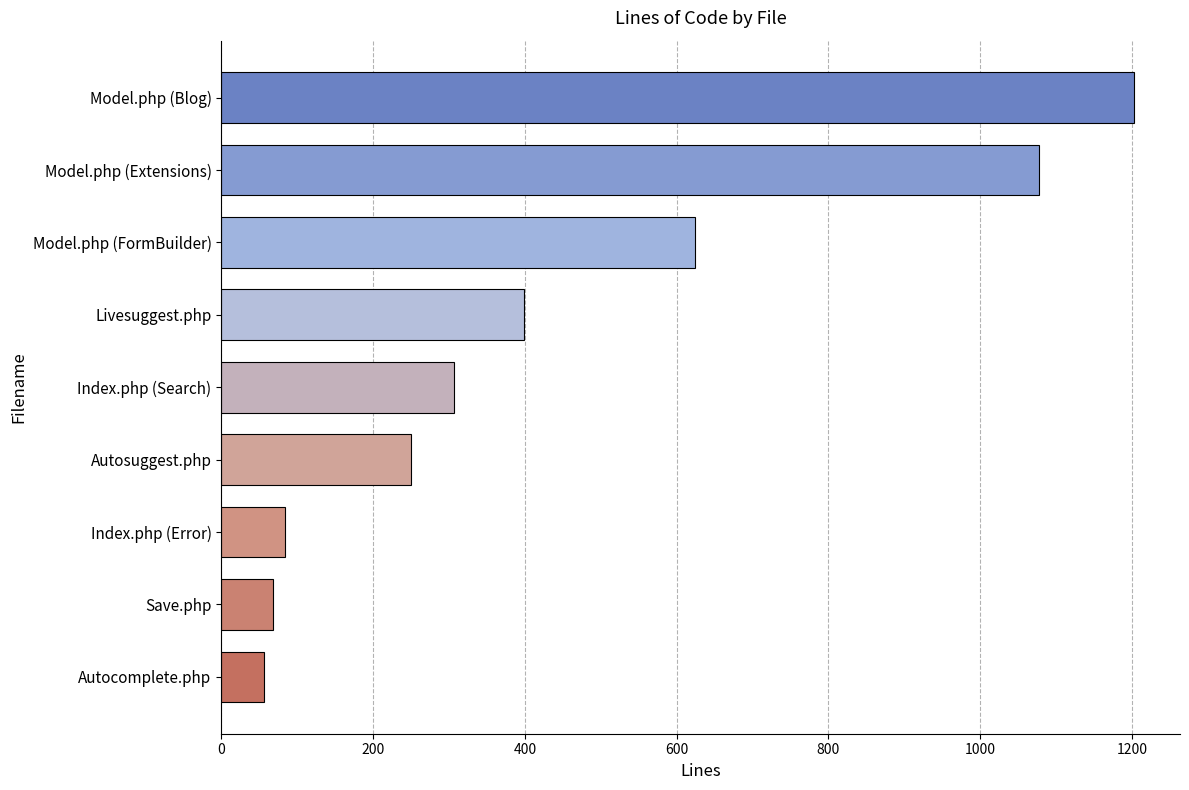

How many categories are shown in the chart?

9